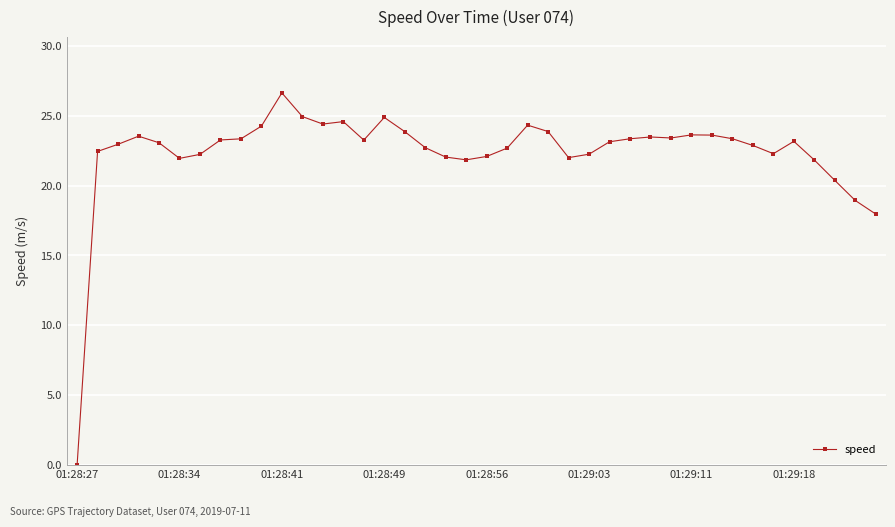

What is the difference between the maximum and second lowest values?

8.7